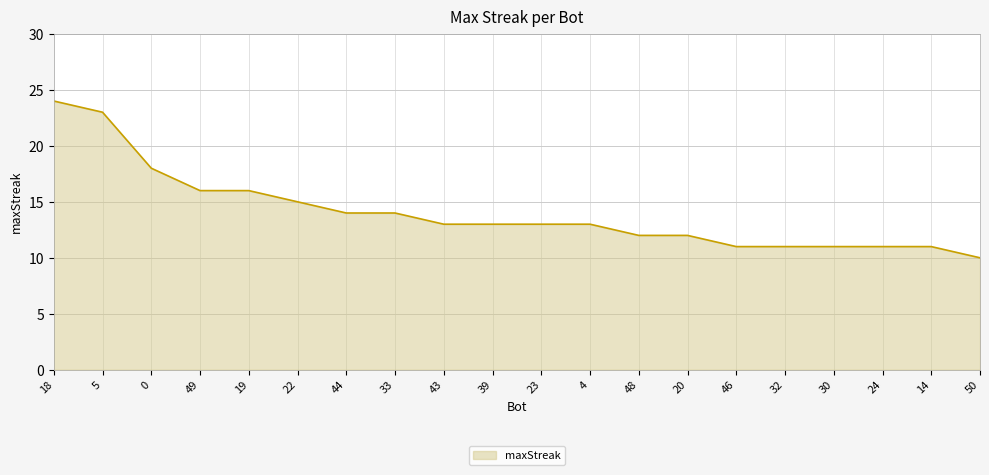

What position from the left is 43?

9